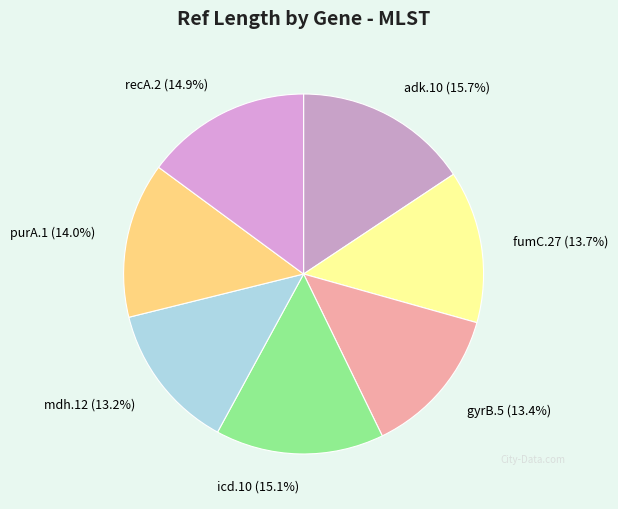

How many segments does this pie chart have?

7